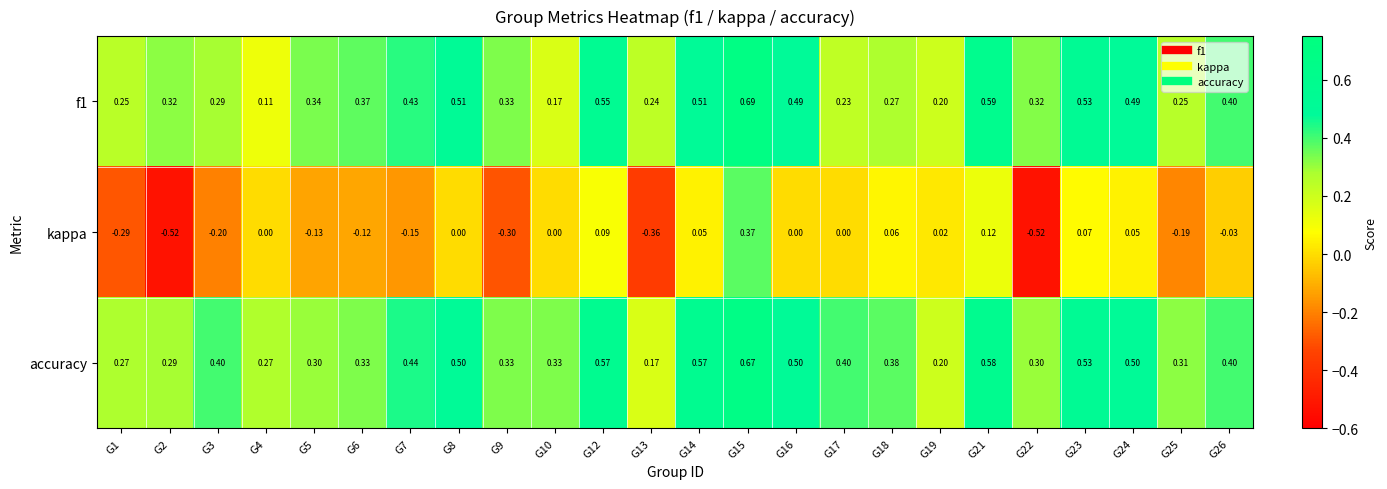

What is the spread (max minus min) of values at G4?

0.3